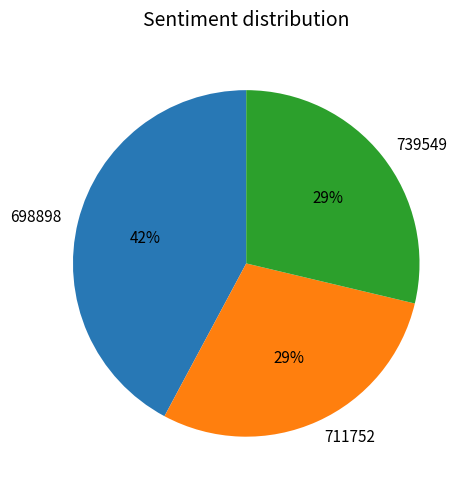

Which has a higher value, 739549 or 698898?

698898